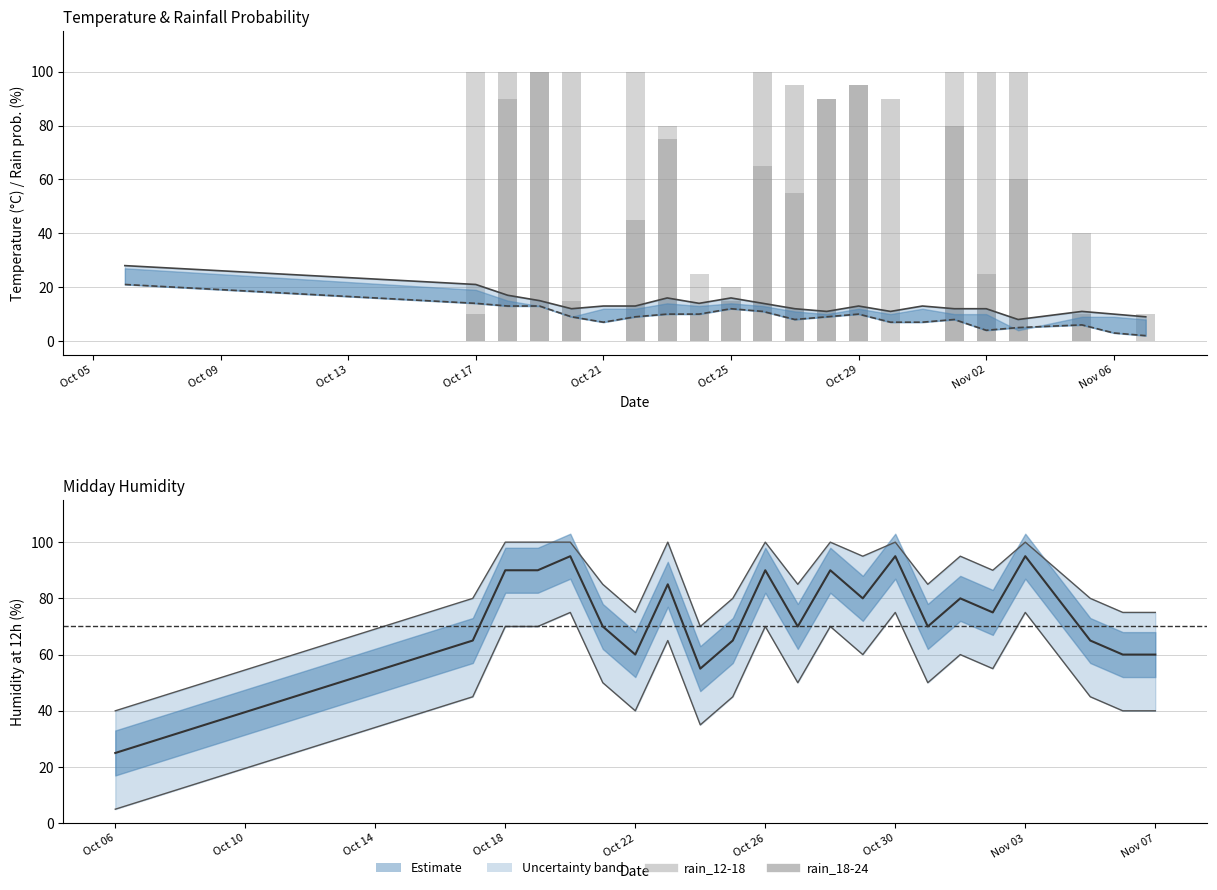

Rank the series by their maximum value, from lowest to highest.

temp_18, temp_max, hum_12, rain_12-18, rain_18-24